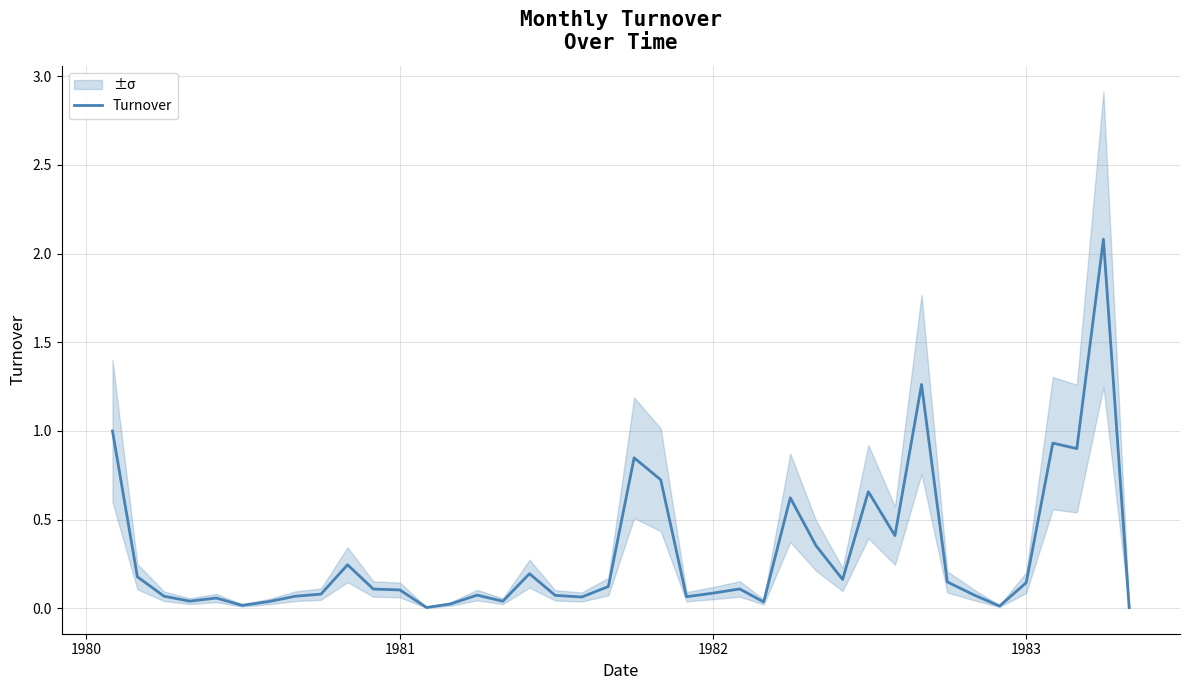

Is it true that Turnover equals 0.3 at 1983?

False